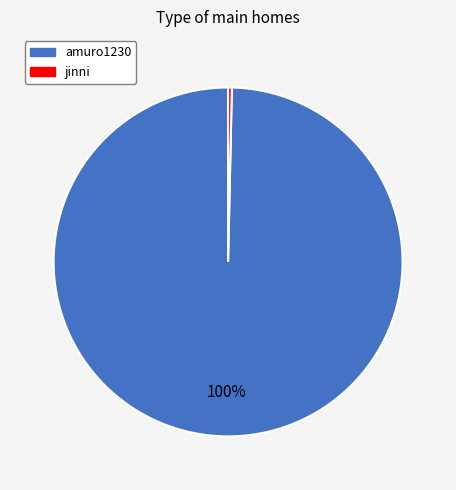

Does jinni account for over 50% of the chart?

No